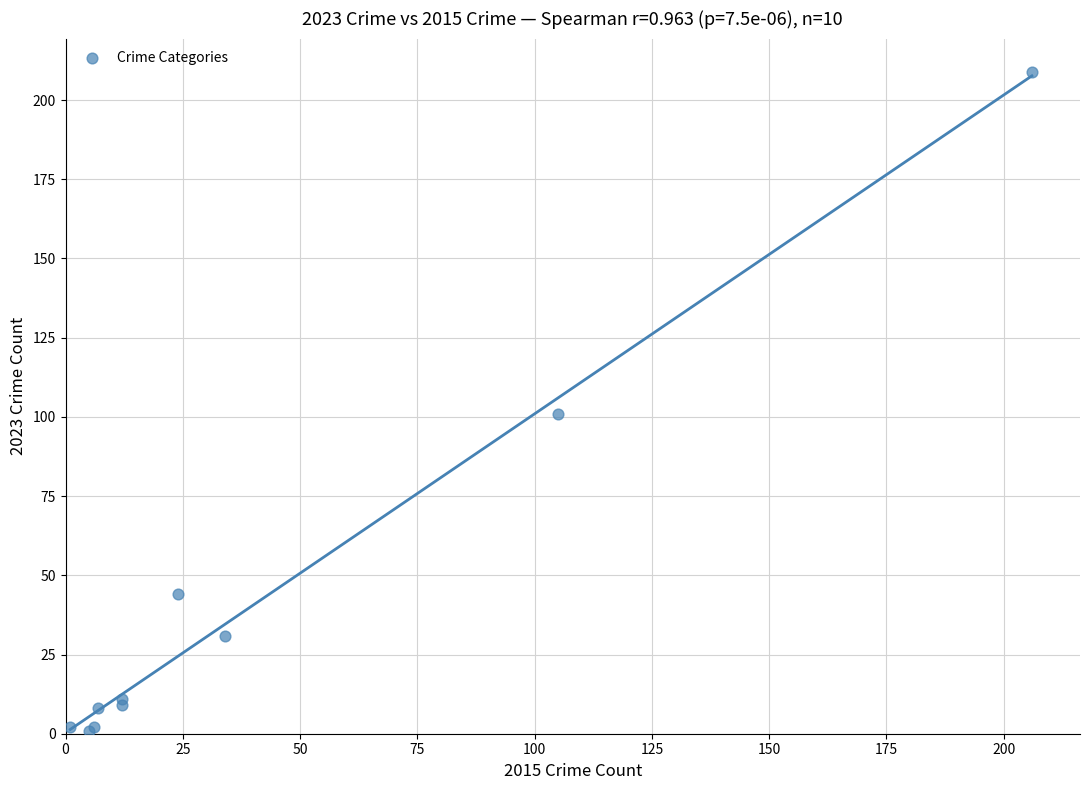

What Y value in the scatter plot is closest to 105?

101